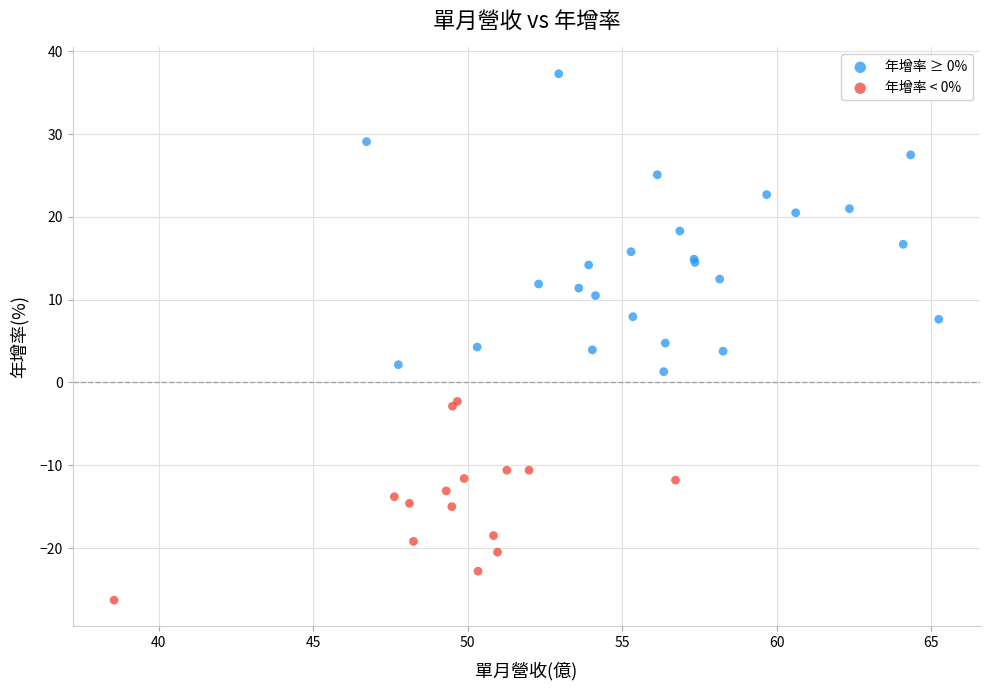

Which series contains the lowest Y value?

年增率 < 0%